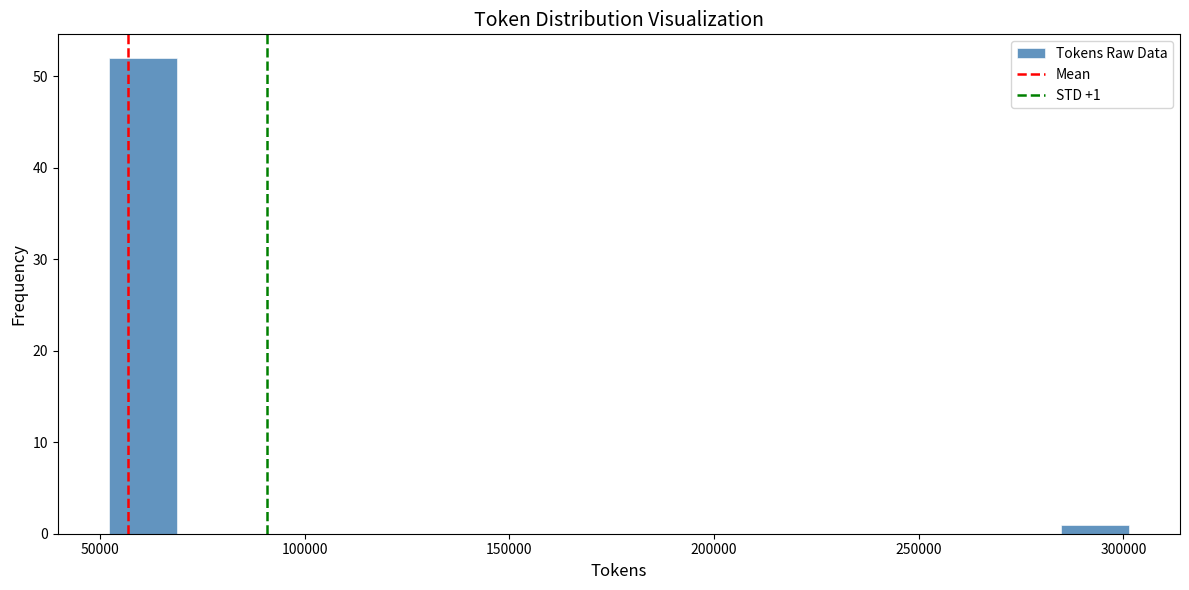

Around what value on the x-axis is the tallest bar? Give the approximate position of its centre, as read against the axis.

60000